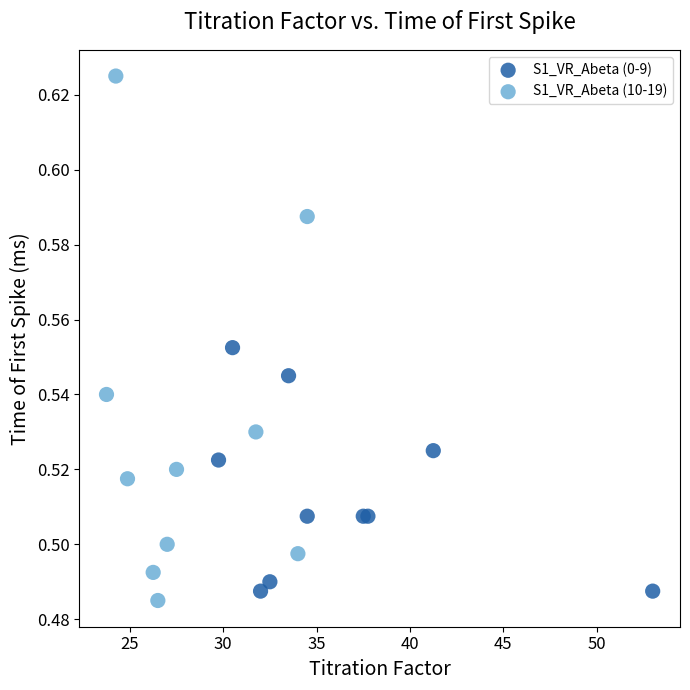

Which series has the widest spread of Y values?

S1_VR_Abeta (10-19)